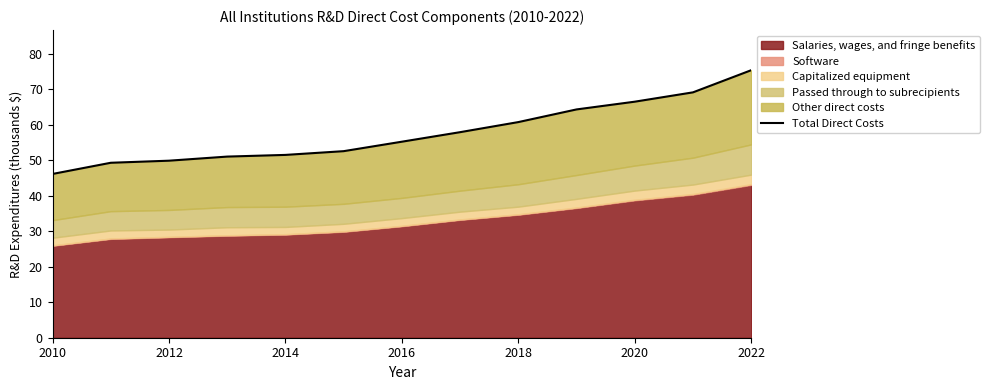

What is the maximum value shown in the chart?

75.4